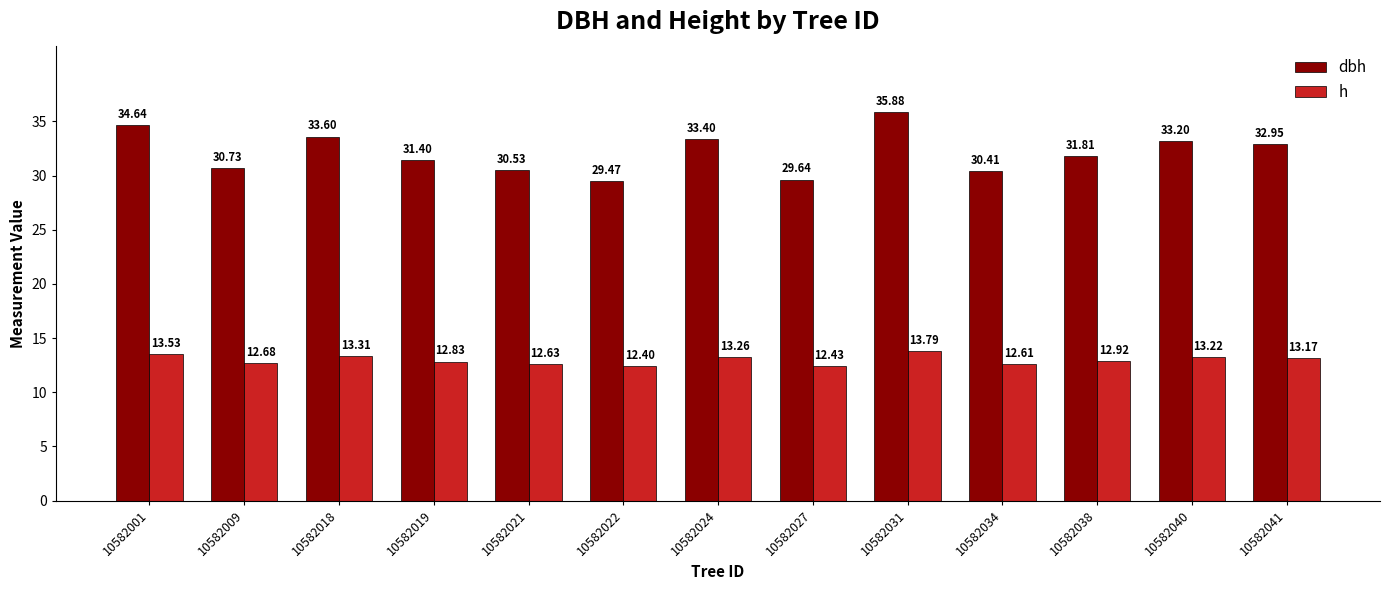

At which label is dbh closest to 32?

10582038